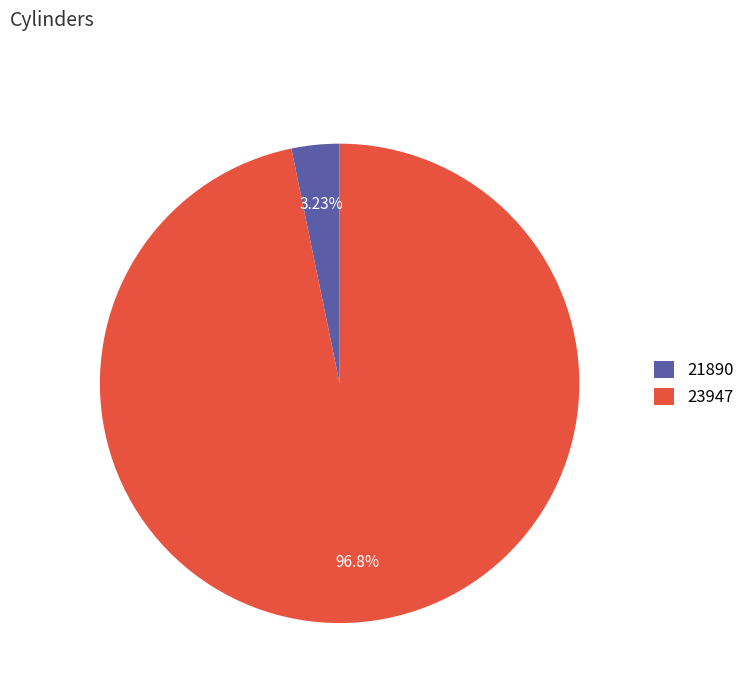

To the nearest percent, what is the difference between the 23947 and 21890 slice percentages?

94%